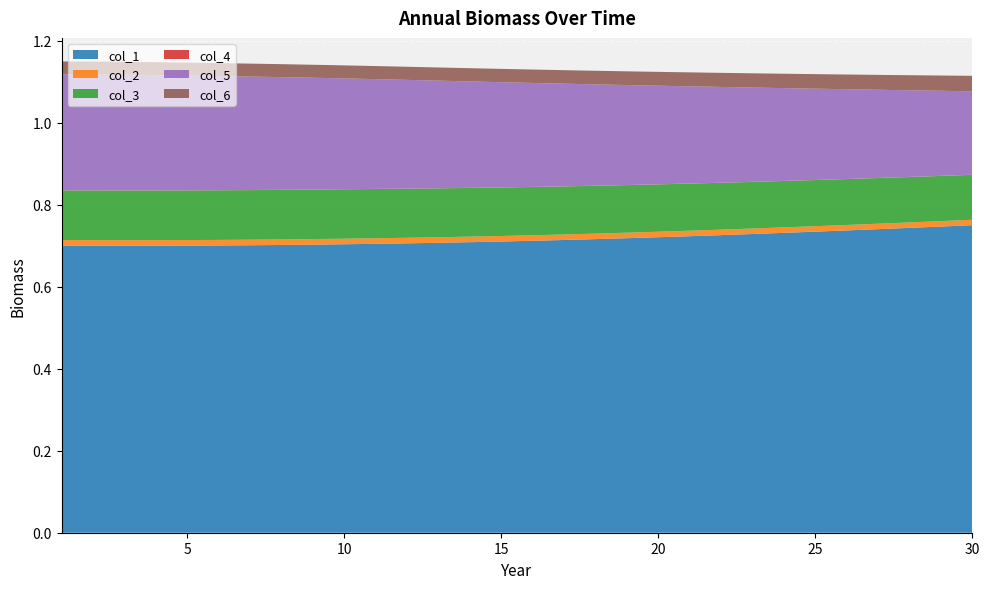

Reading left to right, transcribe all the data shown in this chart.

col_1: 1=0.7	2=0.7	3=0.7	4=0.7	5=0.7	6=0.7	7=0.7	8=0.7	9=0.7	10=0.7	11=0.7	12=0.7	13=0.7	14=0.7	15=0.7	16=0.7	17=0.7	18=0.7	19=0.7	20=0.7	21=0.7	22=0.7	23=0.7	24=0.7	25=0.7	26=0.7	27=0.7	28=0.7	29=0.7	30=0.7
col_2: 1=0.0	2=0.0	3=0.0	4=0.0	5=0.0	6=0.0	7=0.0	8=0.0	9=0.0	10=0.0	11=0.0	12=0.0	13=0.0	14=0.0	15=0.0	16=0.0	17=0.0	18=0.0	19=0.0	20=0.0	21=0.0	22=0.0	23=0.0	24=0.0	25=0.0	26=0.0	27=0.0	28=0.0	29=0.0	30=0.0
col_3: 1=0.1	2=0.1	3=0.1	4=0.1	5=0.1	6=0.1	7=0.1	8=0.1	9=0.1	10=0.1	11=0.1	12=0.1	13=0.1	14=0.1	15=0.1	16=0.1	17=0.1	18=0.1	19=0.1	20=0.1	21=0.1	22=0.1	23=0.1	24=0.1	25=0.1	26=0.1	27=0.1	28=0.1	29=0.1	30=0.1
col_4: 1=0.0	2=0.0	3=0.0	4=0.0	5=0.0	6=0.0	7=0.0	8=0.0	9=0.0	10=0.0	11=0.0	12=0.0	13=0.0	14=0.0	15=0.0	16=0.0	17=0.0	18=0.0	19=0.0	20=0.0	21=0.0	22=0.0	23=0.0	24=0.0	25=0.0	26=0.0	27=0.0	28=0.0	29=0.0	30=0.0
col_5: 1=0.3	2=0.3	3=0.3	4=0.3	5=0.3	6=0.3	7=0.3	8=0.3	9=0.3	10=0.3	11=0.3	12=0.3	13=0.3	14=0.3	15=0.3	16=0.3	17=0.3	18=0.2	19=0.2	20=0.2	21=0.2	22=0.2	23=0.2	24=0.2	25=0.2	26=0.2	27=0.2	28=0.2	29=0.2	30=0.2
col_6: 1=0.0	2=0.0	3=0.0	4=0.0	5=0.0	6=0.0	7=0.0	8=0.0	9=0.0	10=0.0	11=0.0	12=0.0	13=0.0	14=0.0	15=0.0	16=0.0	17=0.0	18=0.0	19=0.0	20=0.0	21=0.0	22=0.0	23=0.0	24=0.0	25=0.0	26=0.0	27=0.0	28=0.0	29=0.0	30=0.0